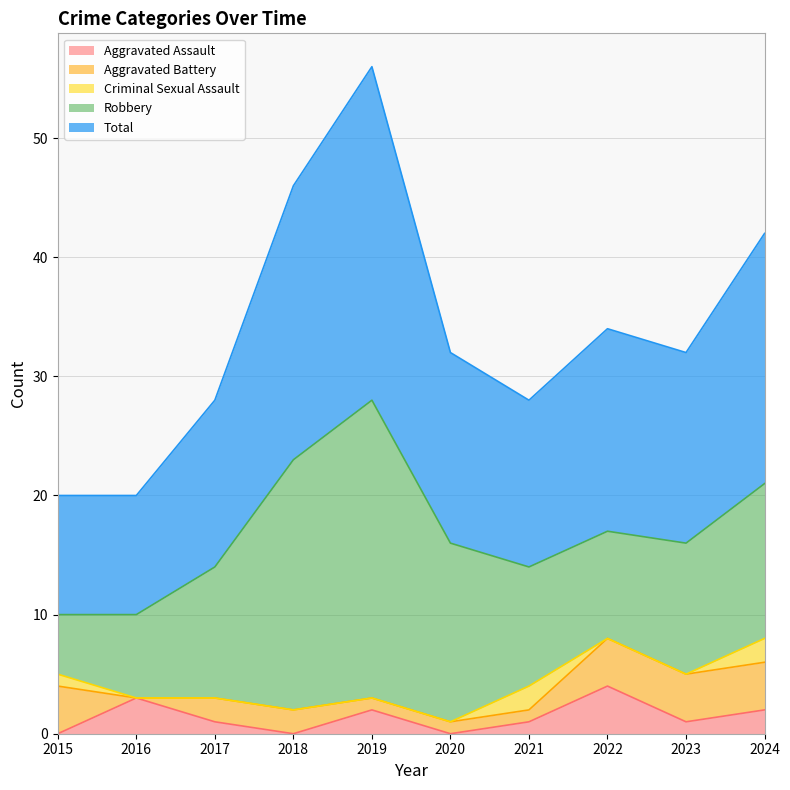

The Aggravated Battery series shows 4 at 2015. True or false?

True